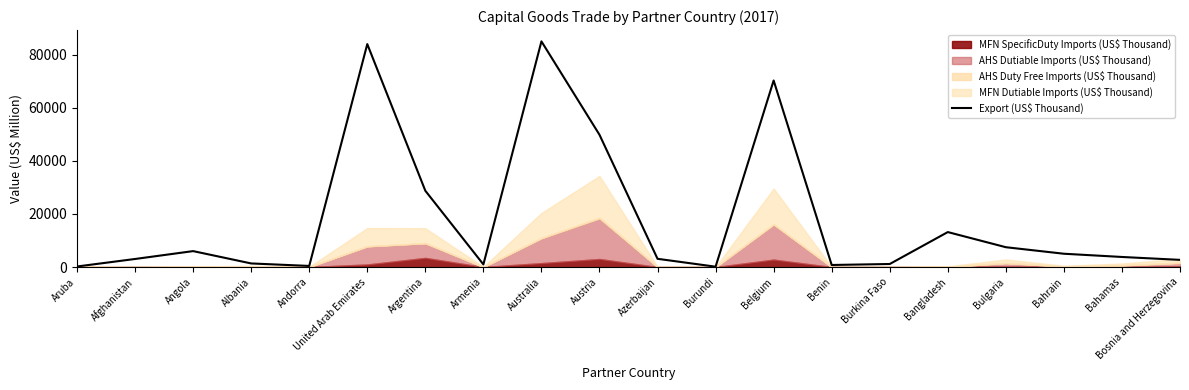

What is the maximum value shown in the chart?

85016.0